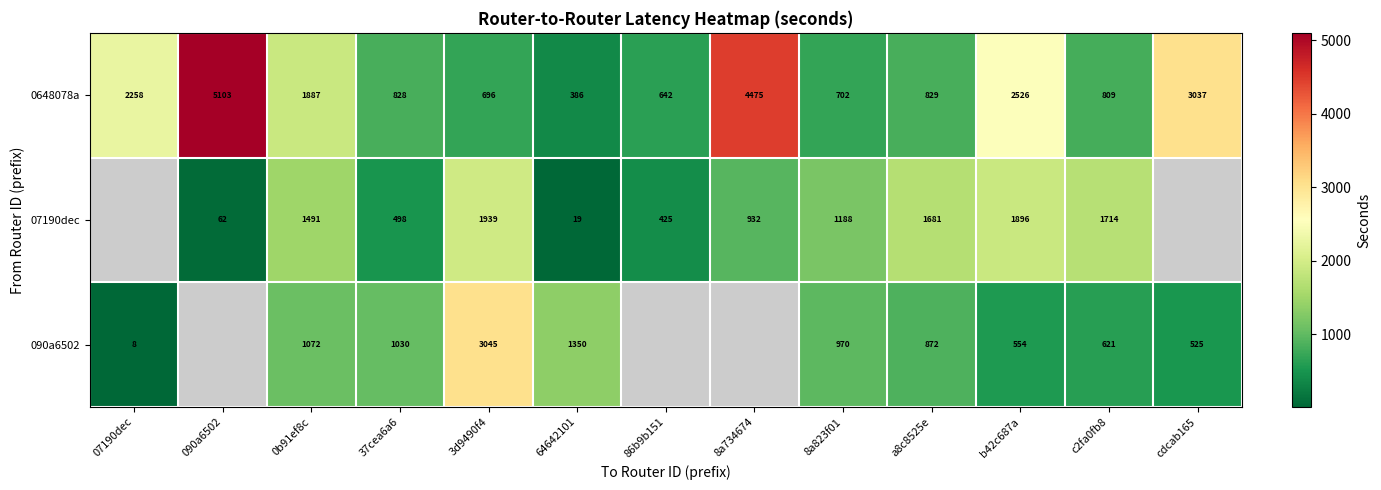

List the labels in order of 0648078a value, largest first.

090a6502, 8a734674, cdcab165, b42c687a, 07190dec, 0b91ef8c, a8c8525e, 37cea6a6, c2fa0fb8, 8a823f01, 3d9490f4, 86b9b151, 64642101